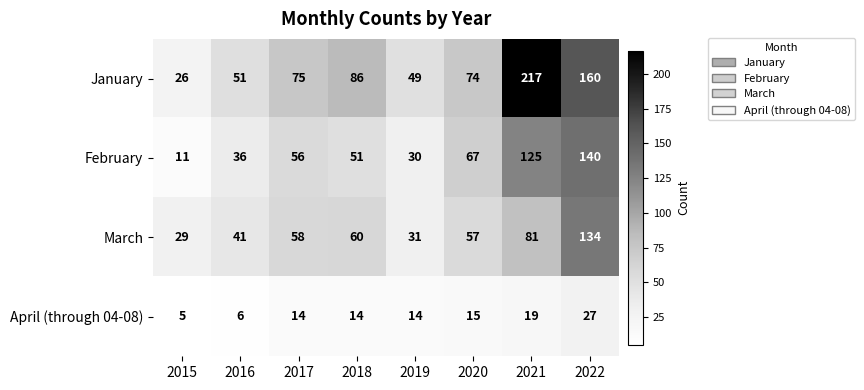

Count the number of data series in this chart.

4